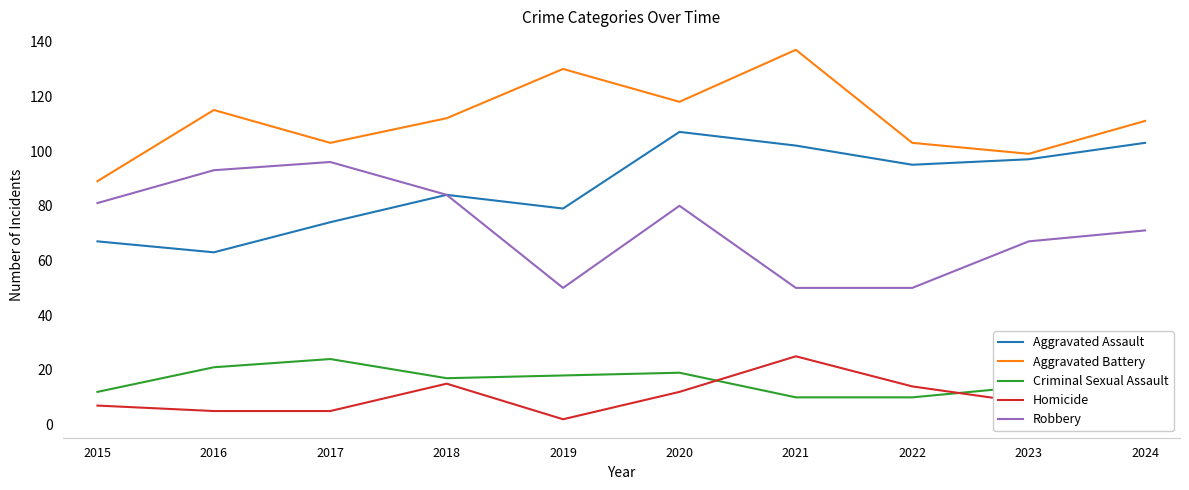

True or false: Robbery and Criminal Sexual Assault cross at least once.

False